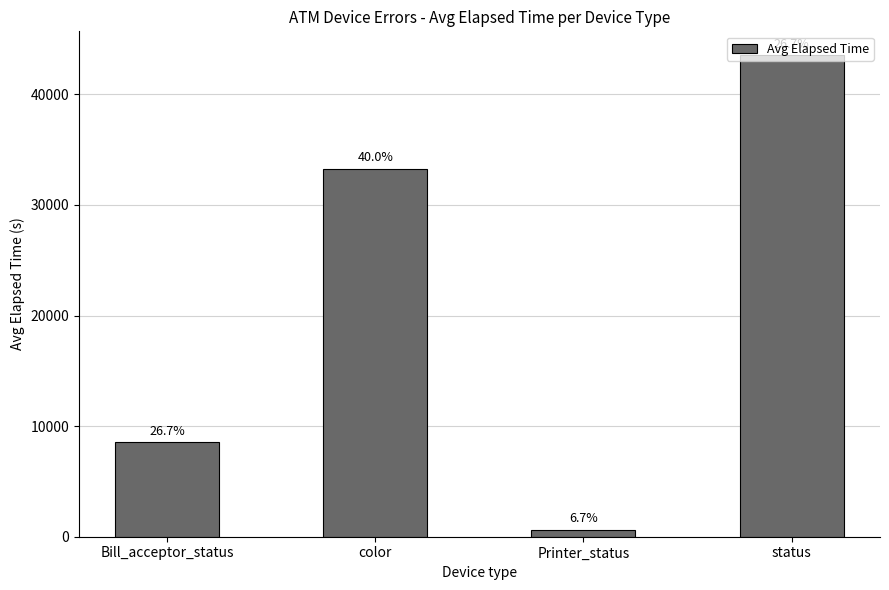

Are the bars horizontal?

No